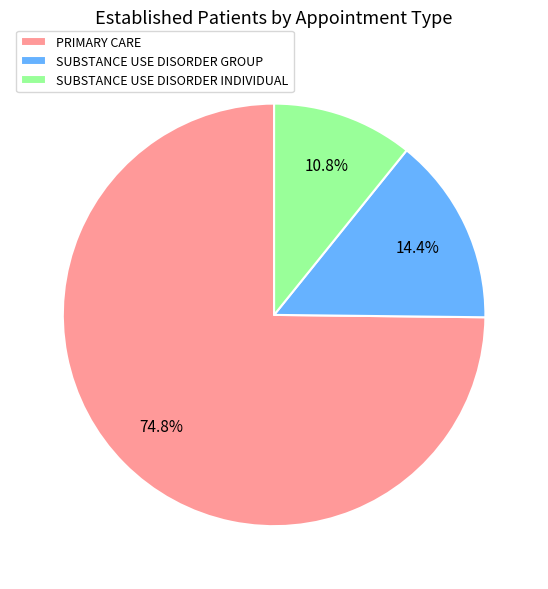

To the nearest percent, what portion does SUBSTANCE USE DISORDER INDIVIDUAL represent?

11%